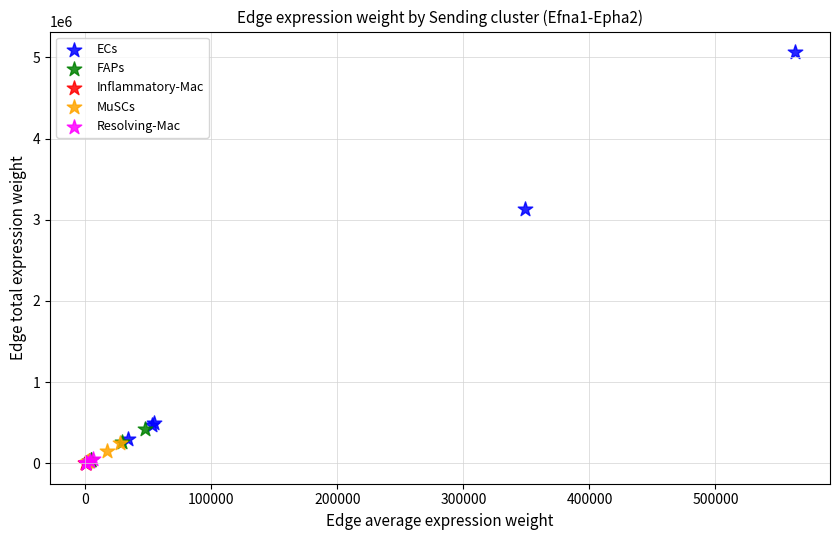

Which series reaches the maximum Y coordinate?

ECs